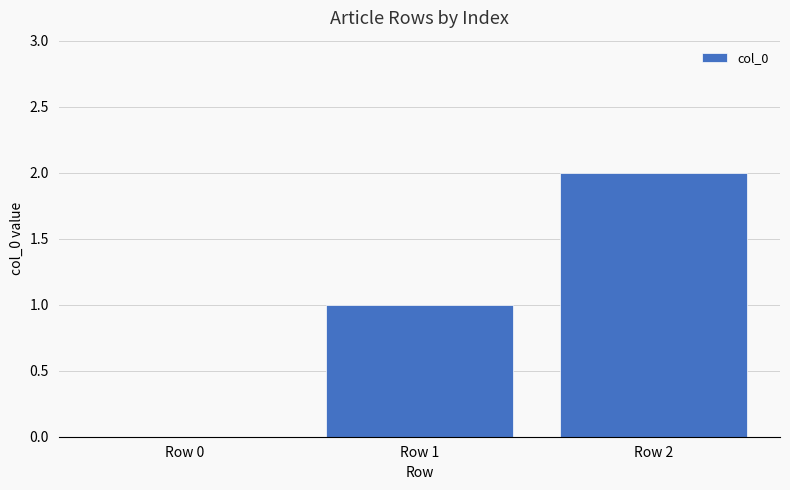

At which category does the chart reach its peak across all series?

Row 2